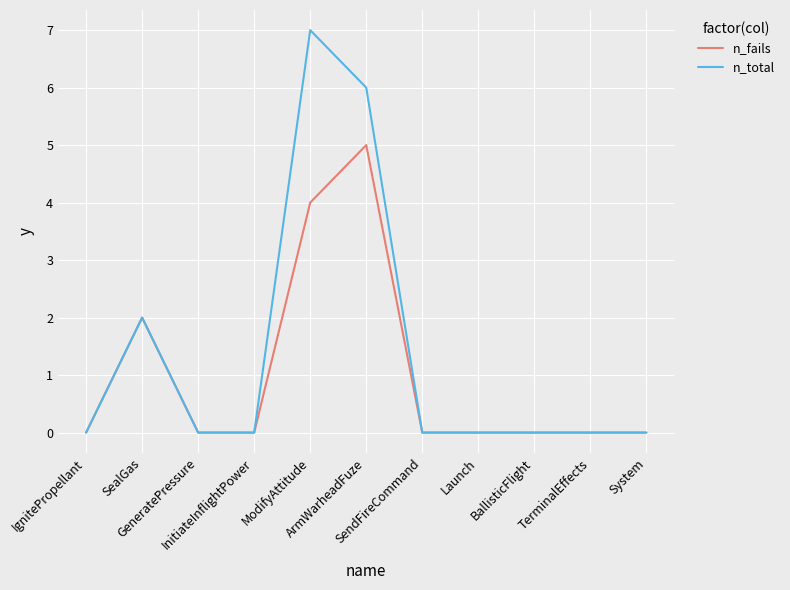

Rank the series by their average value, from highest to lowest.

n_total, n_fails